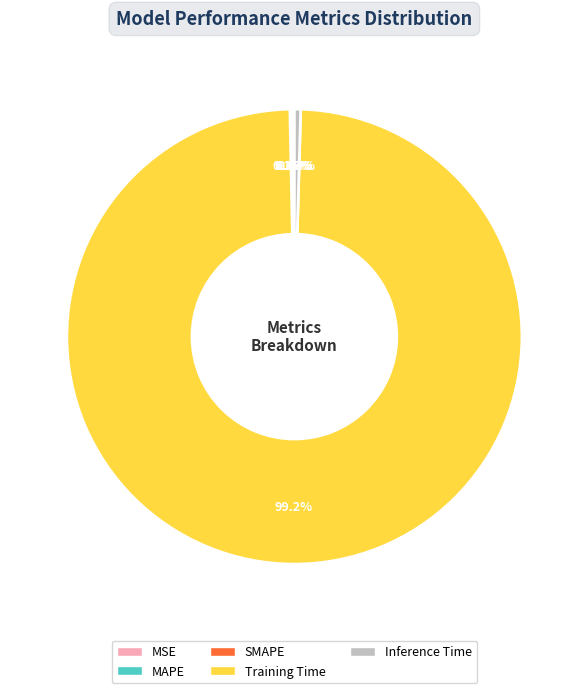

To the nearest percent, what is the average slice percentage?

20%